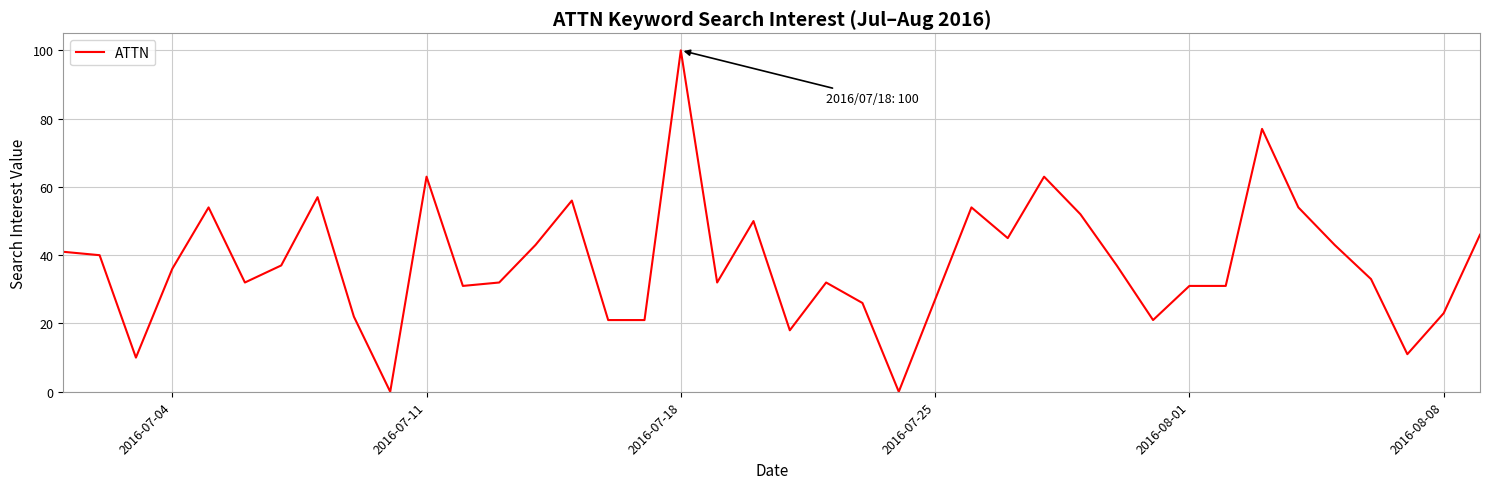

What is the difference between the maximum and minimum values?

100